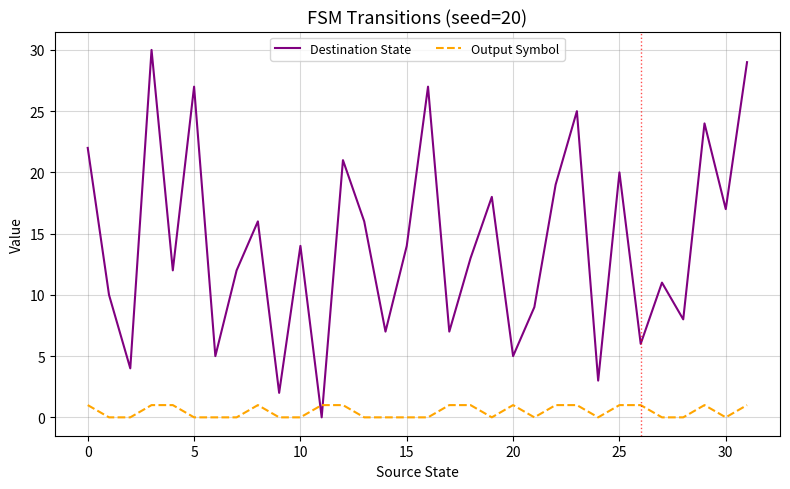

Which series has the widest spread of values?

Destination State